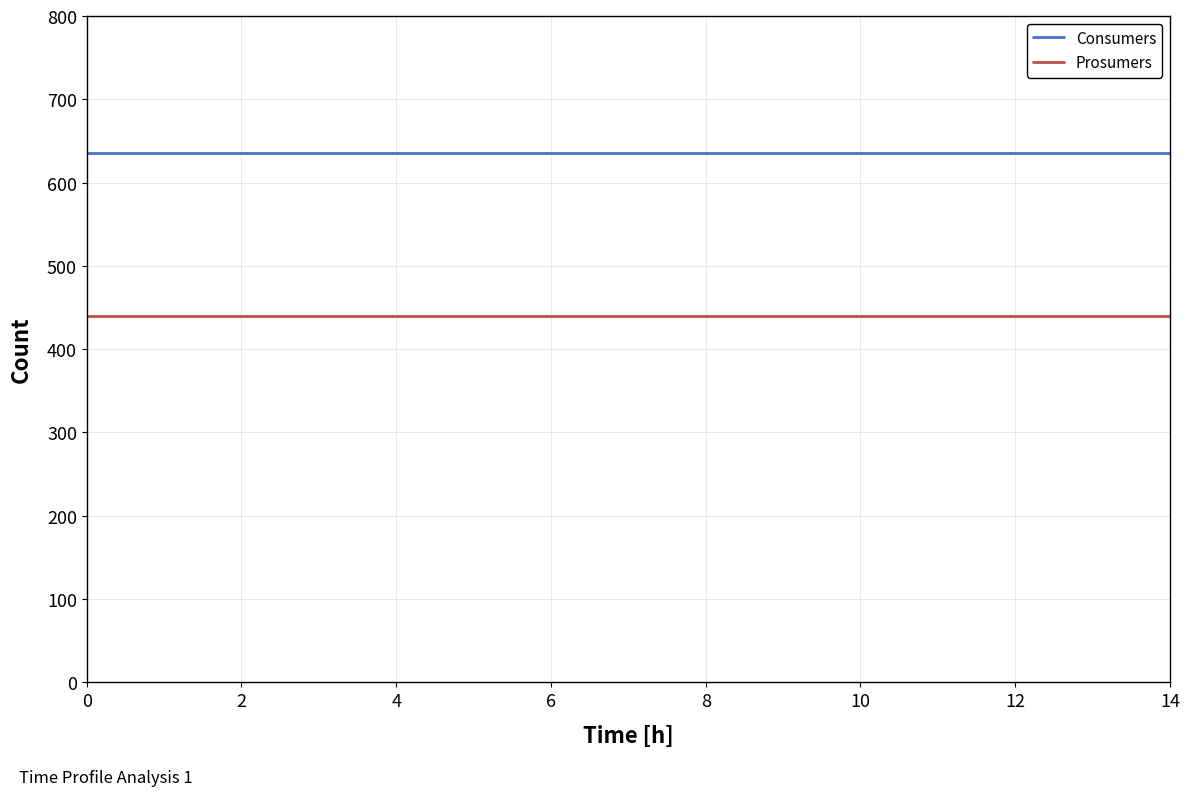

What is the maximum value for Consumers?

635